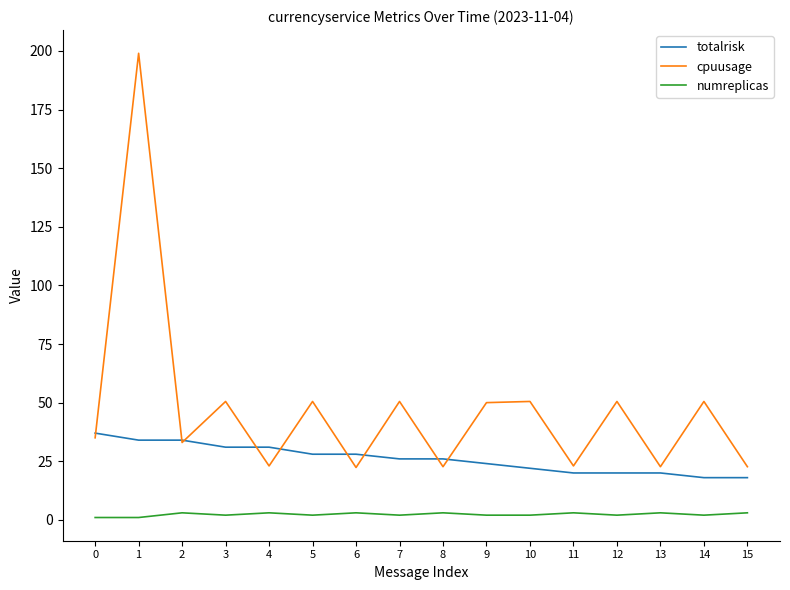

Is the value of totalrisk at 0 greater than the value of numreplicas at 3?

Yes